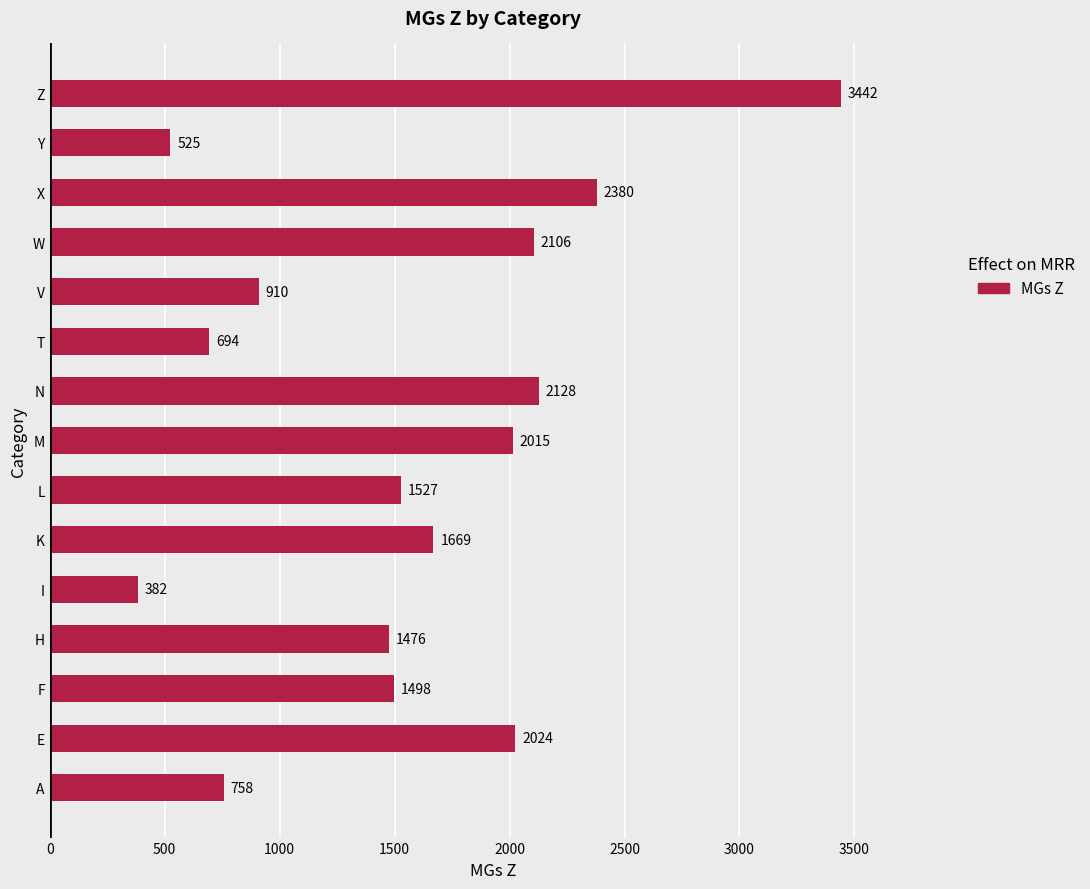

Rank the categories by value from lowest to highest.

I, Y, T, A, V, H, F, L, K, M, E, W, N, X, Z